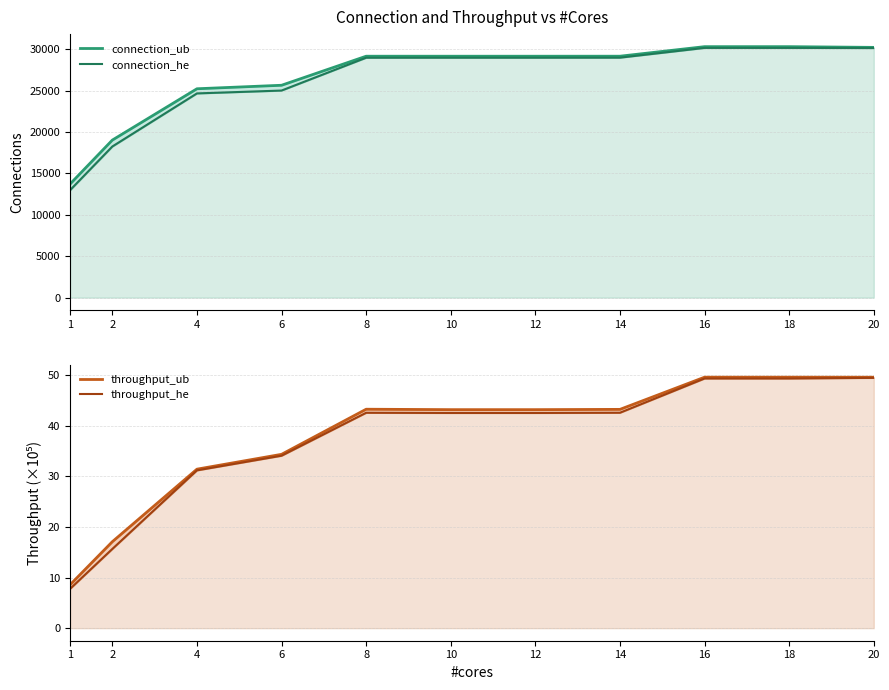

Which series has the largest total across all categories?

connection_ub